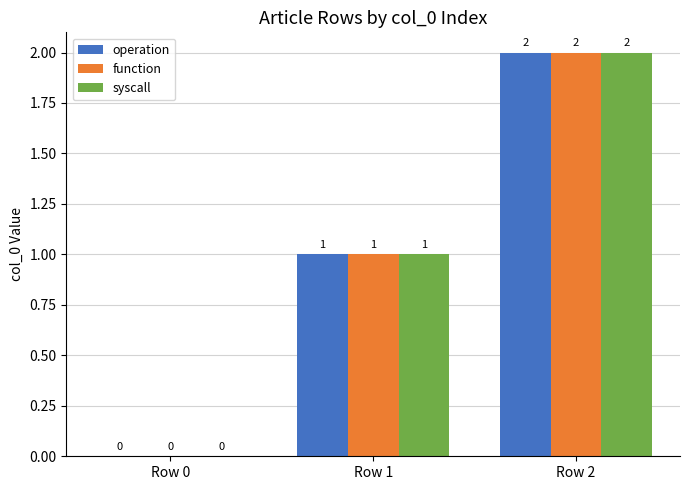

The value of function at Row 2 is 2. True or false?

True